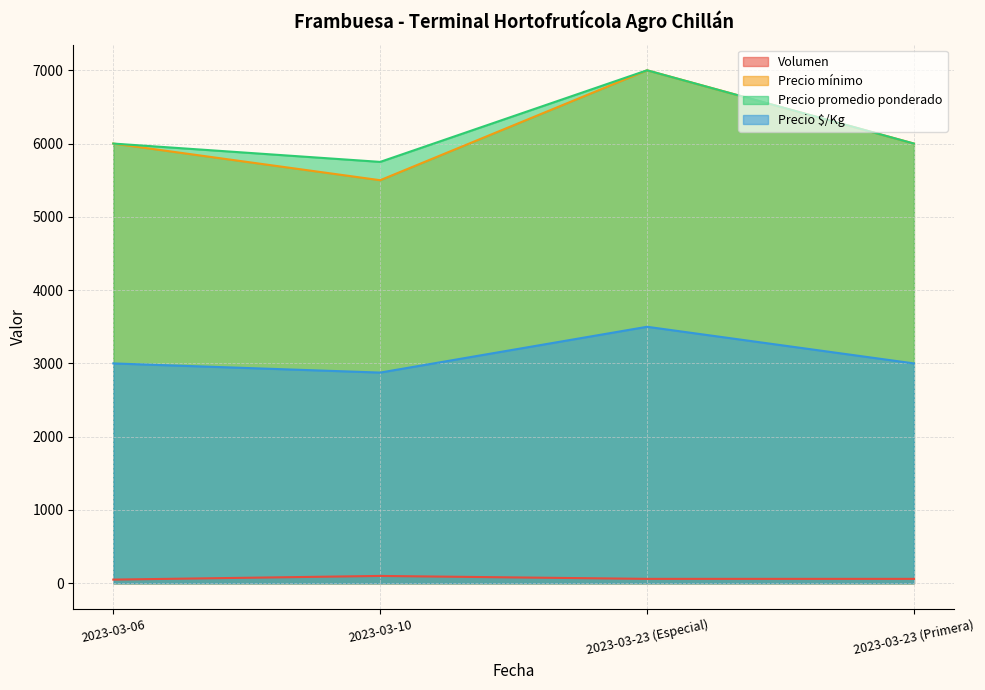

How many lines are shown in the chart?

4